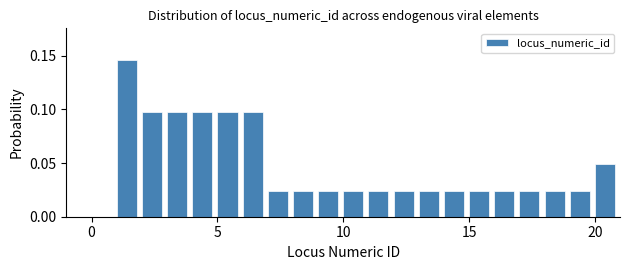

Read against the x-axis, roughly where is the centre of the tallest bar?

1.5